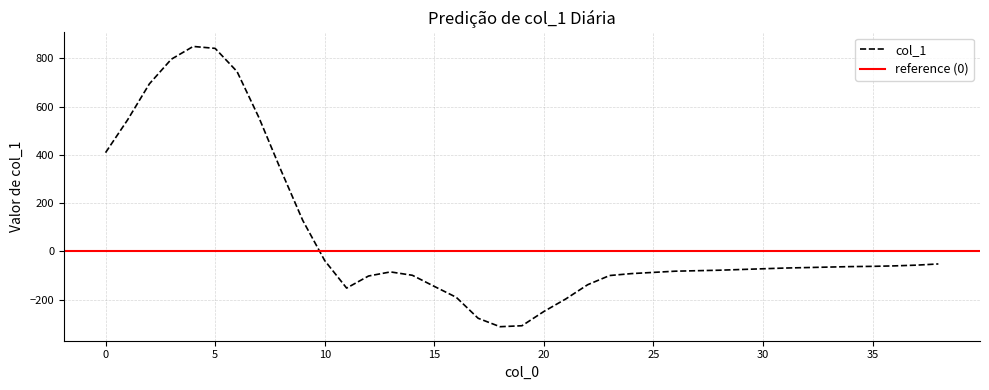

Reading right to left, what are all the values shown in this chart?

38=-52	37=-57	36=-60	35=-62	34=-63	33=-65	32=-67	31=-69	30=-72	29=-75	28=-78	27=-80	26=-82	25=-87	24=-92	23=-100	22=-138	21=-197	20=-249	19=-308	18=-312	17=-277	16=-190	15=-145	14=-99	13=-85	12=-102	11=-152	10=-38	9=128	8=337	7=554	6=745	5=841	4=849	3=796	2=694	1=544	0=409